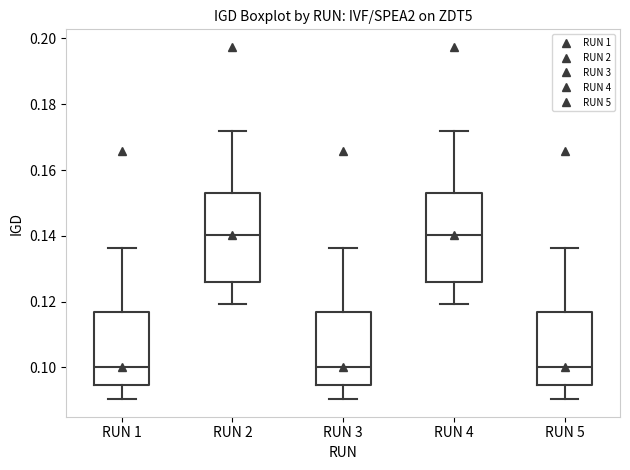

Reading left to right, read every box against the y-axis: the position of its median line, the range the box covers, and the ends of its whiskers. The values are not printed on the chart, so give them approximately, as read against the axis.

RUN 1: median 0.100, box 0.094 to 0.116, whiskers 0.090 to 0.136
RUN 2: median 0.140, box 0.126 to 0.154, whiskers 0.120 to 0.172
RUN 3: median 0.100, box 0.094 to 0.116, whiskers 0.090 to 0.136
RUN 4: median 0.140, box 0.126 to 0.154, whiskers 0.120 to 0.172
RUN 5: median 0.100, box 0.094 to 0.116, whiskers 0.090 to 0.136